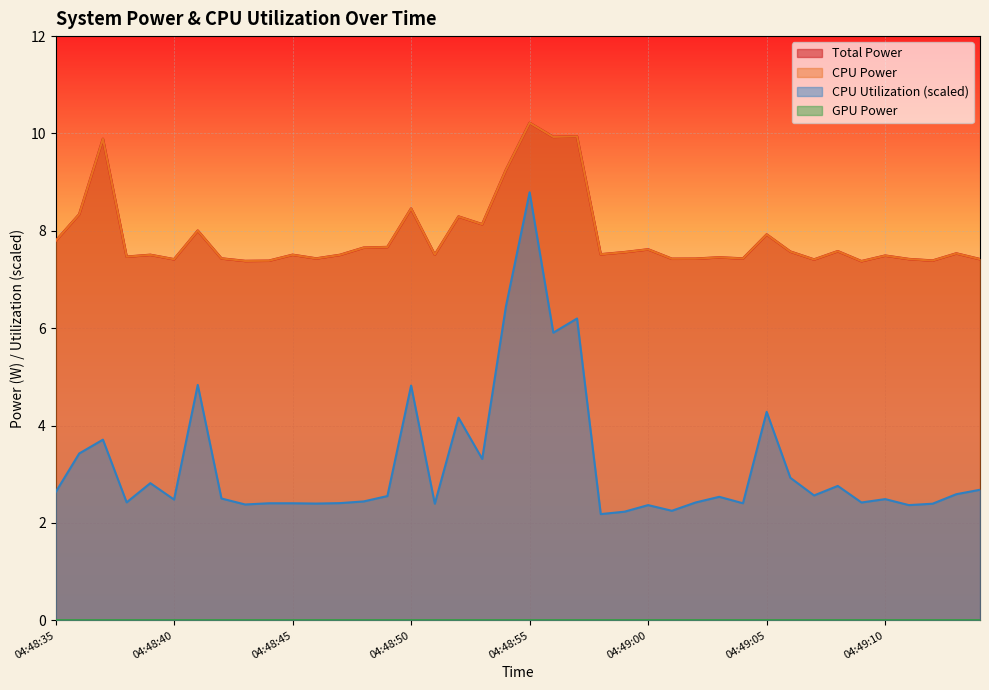

True or false: CPU Utilization has more than 0 interior local peaks.

True